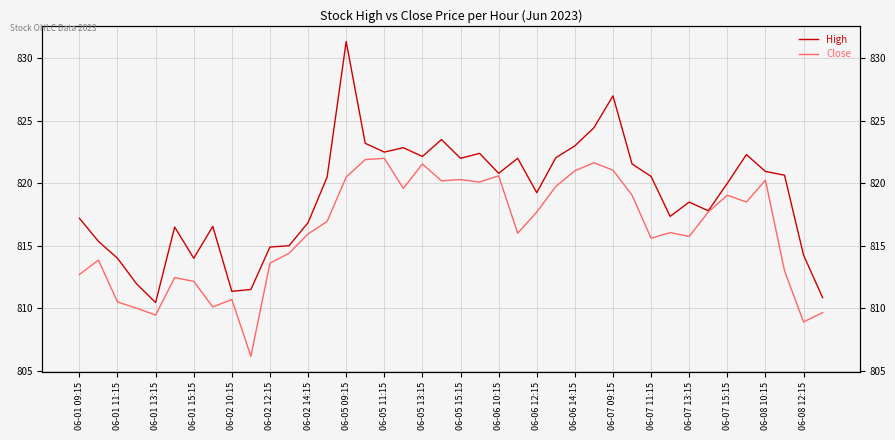

Where is Close nearest to the value 814?

06-01 11:15